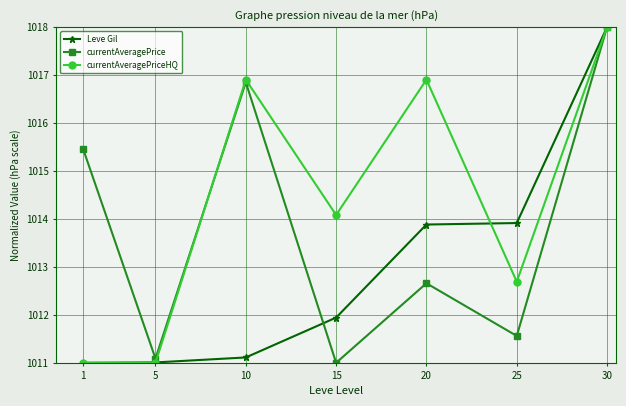

What is the greatest value displayed?

1018.0